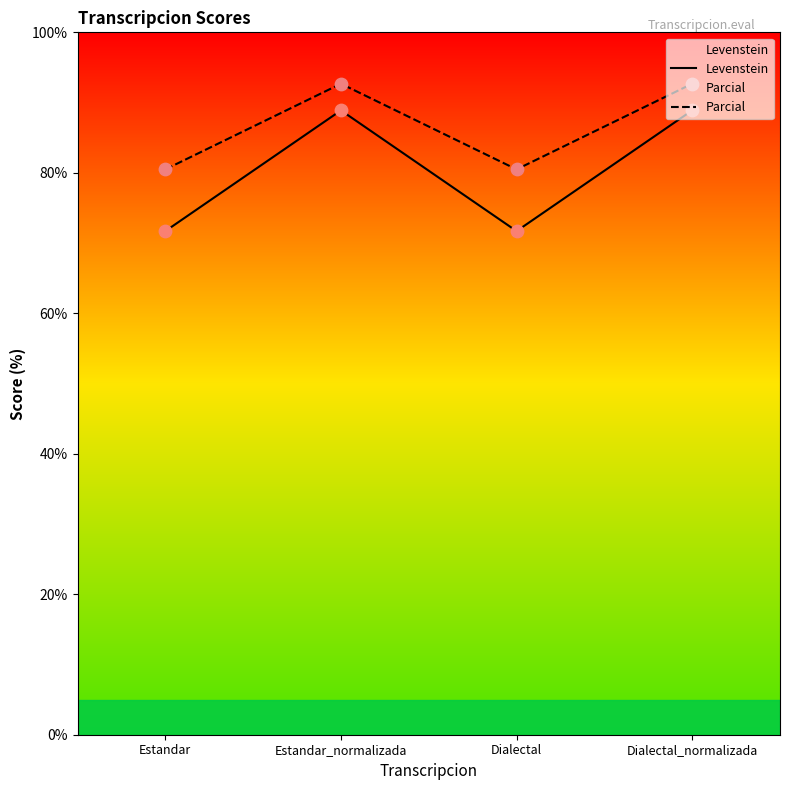

Which series has the widest spread of Y values?

Levenstein